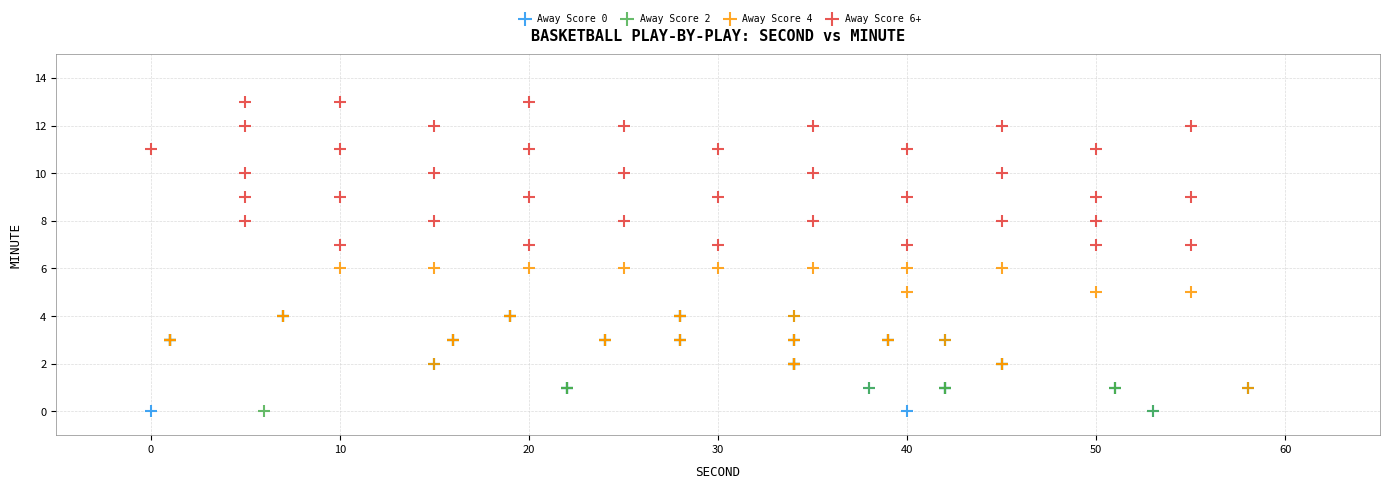

Which series reaches the maximum Y coordinate?

Away Score 6+